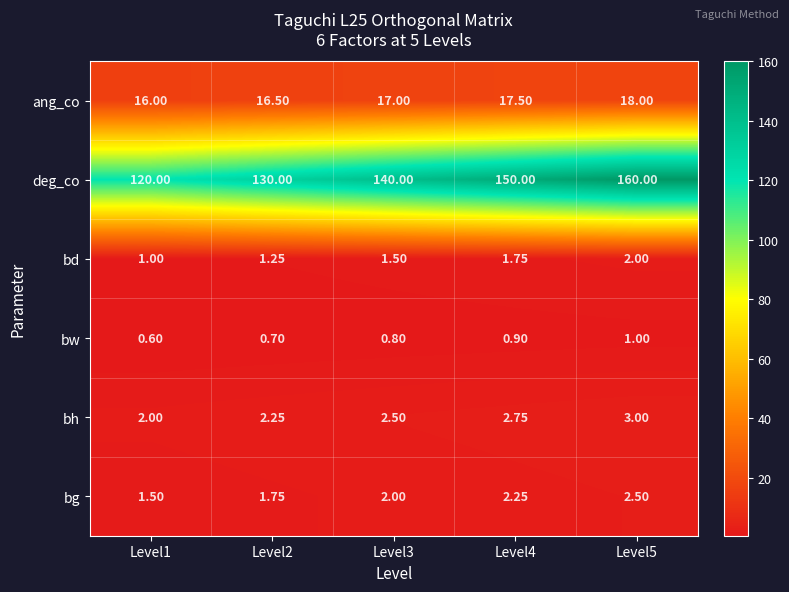

Which series has the largest total across all categories?

deg_co